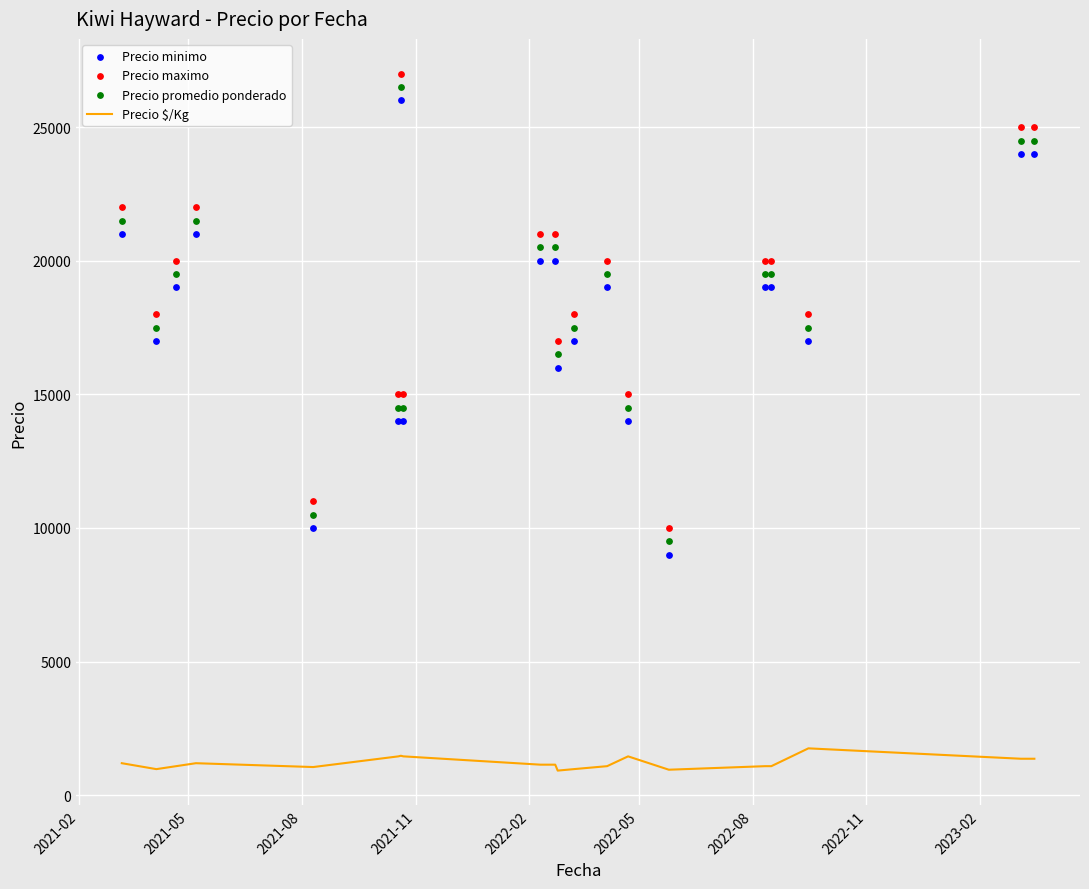

At how many categories does at least one series exceed 9405?

20